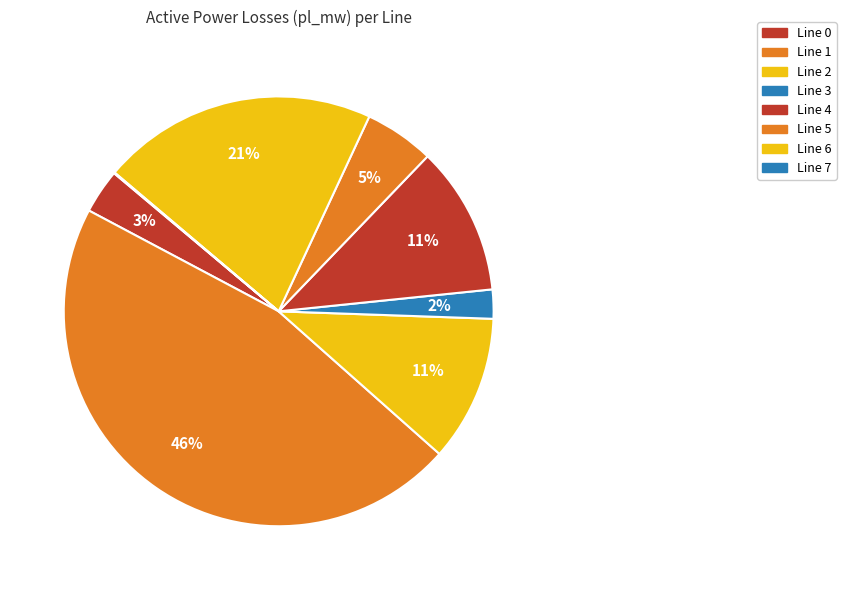

Rank the categories by value from highest to lowest.

1, 6, 4, 2, 5, 0, 3, 7